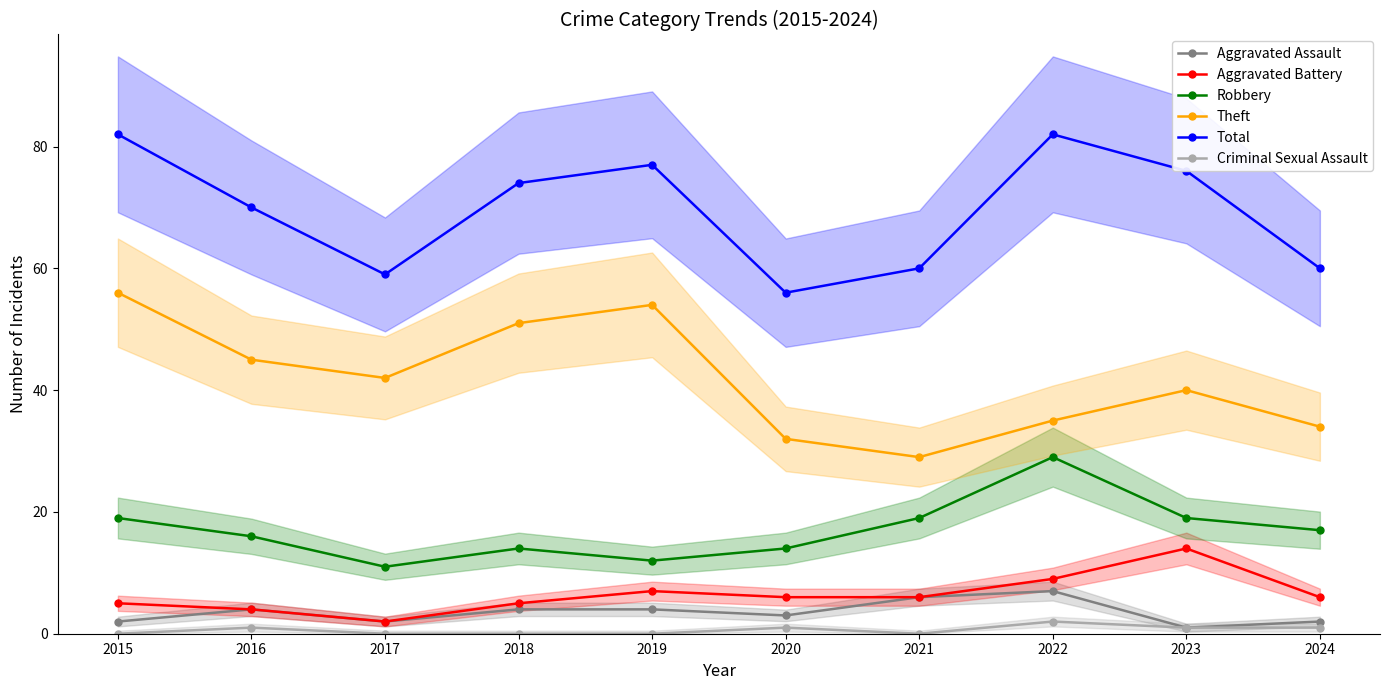

Rank the series by their maximum value, from lowest to highest.

Criminal Sexual Assault, Aggravated Assault, Aggravated Battery, Robbery, Theft, Total